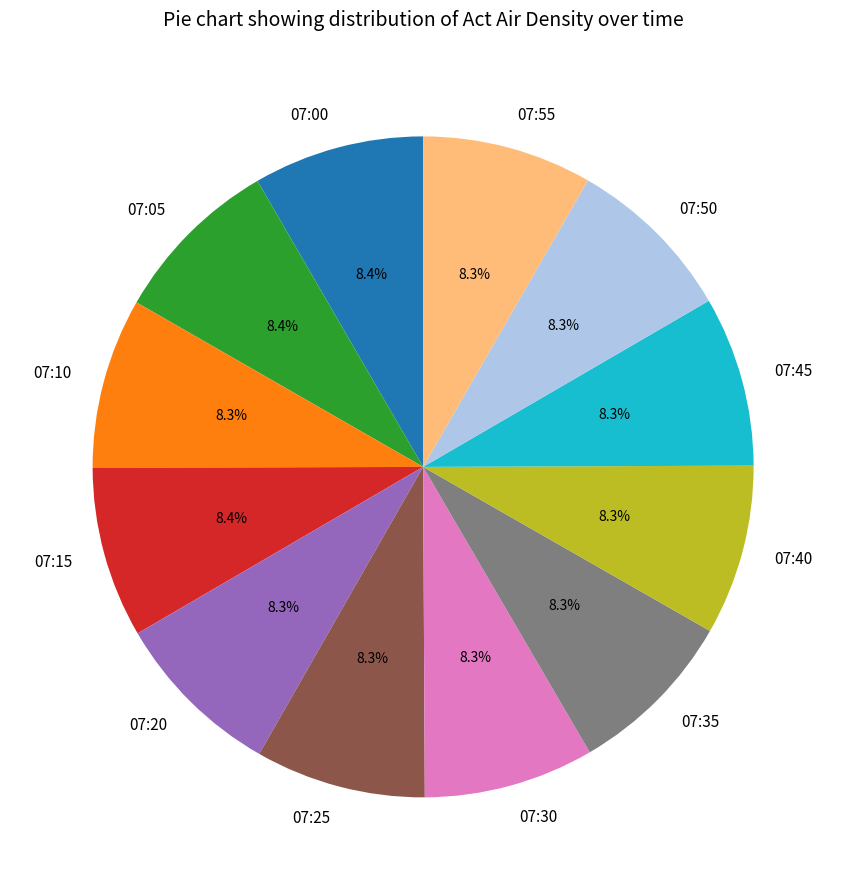

Does 07:55 account for over 50% of the chart?

No